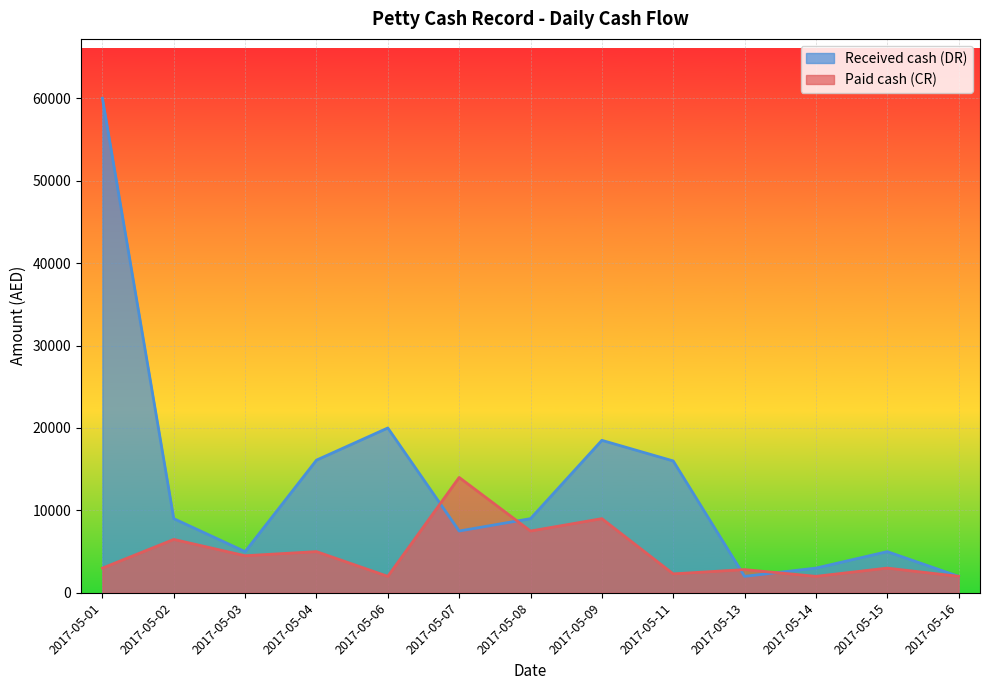

Is the value of Paid cash (CR) at 2017-05-02 greater than the value of Received cash (DR) at 2017-05-11?

No